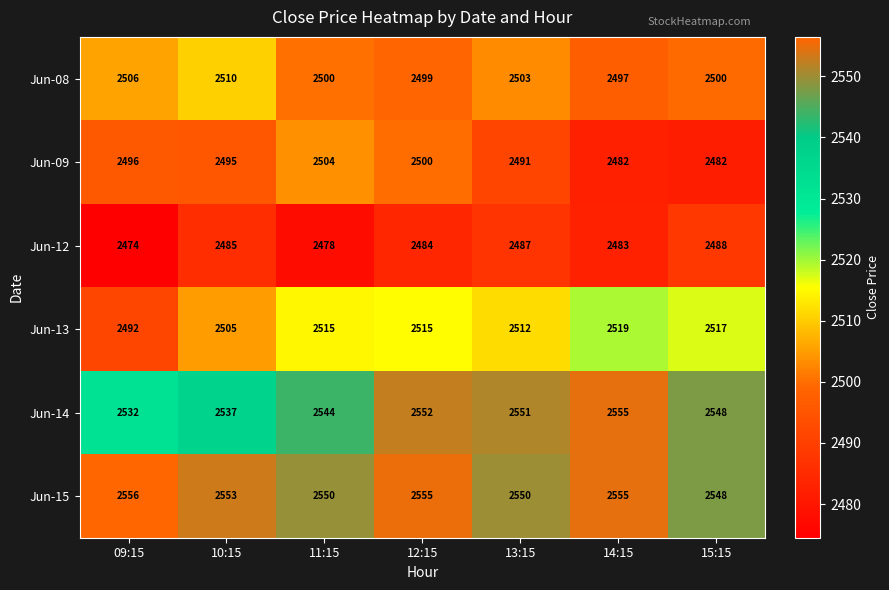

Which series has the largest total across all categories?

Jun-15